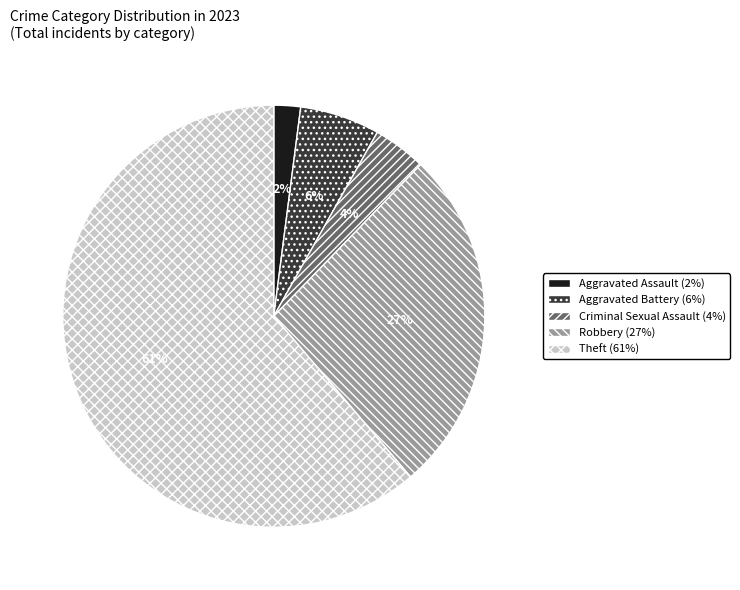

Which has a higher value, Aggravated Battery or Theft?

Theft